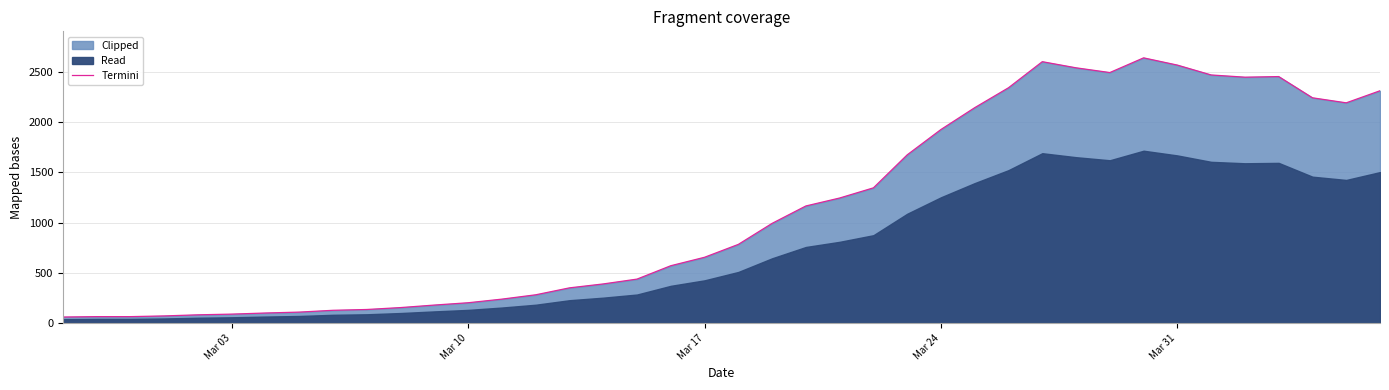

Reading left to right, transcribe all the data shown in this chart.

61	65	65	72	83	90	101	110	128	136	155	180	203	239	282	351	390	438	571	655	783	992	1165	1244	1345	1673	1925	2142	2340	2599	2538	2491	2637	2565	2467	2445	2451	2240	2190	2310